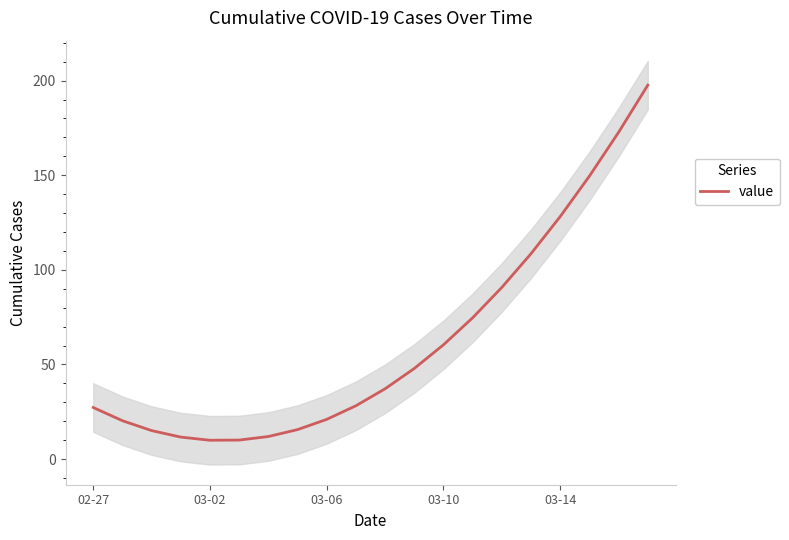

What is the average value?

61.9